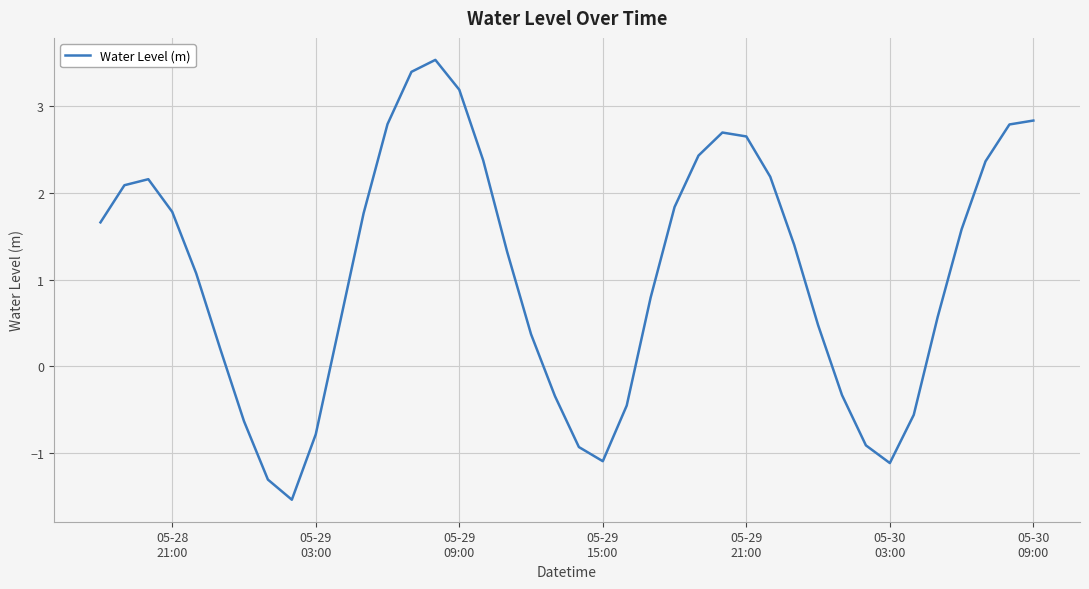

What is the greatest value displayed?

3.5